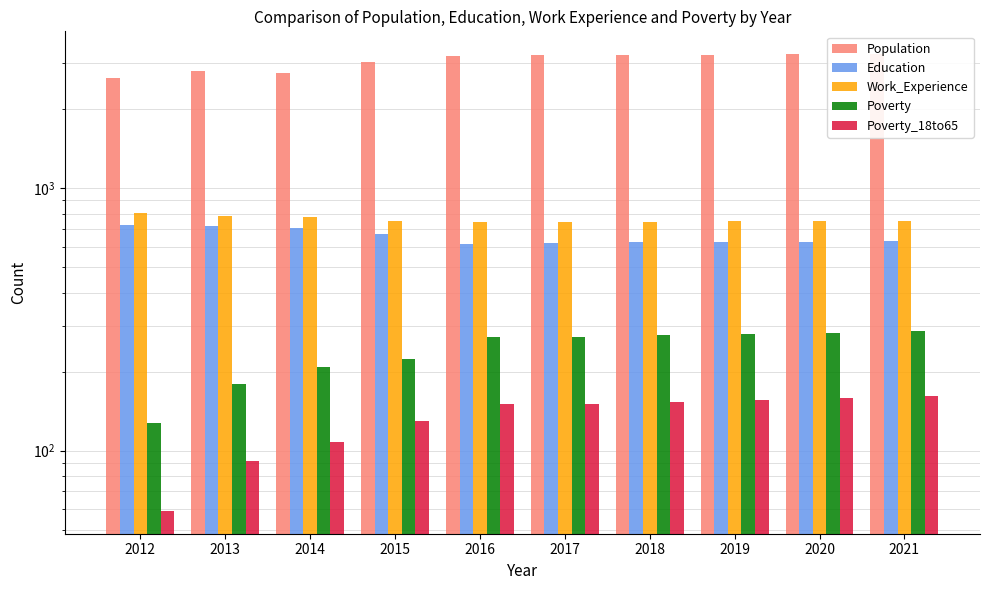

What is the difference between the second highest and second lowest values in the Population series?

480